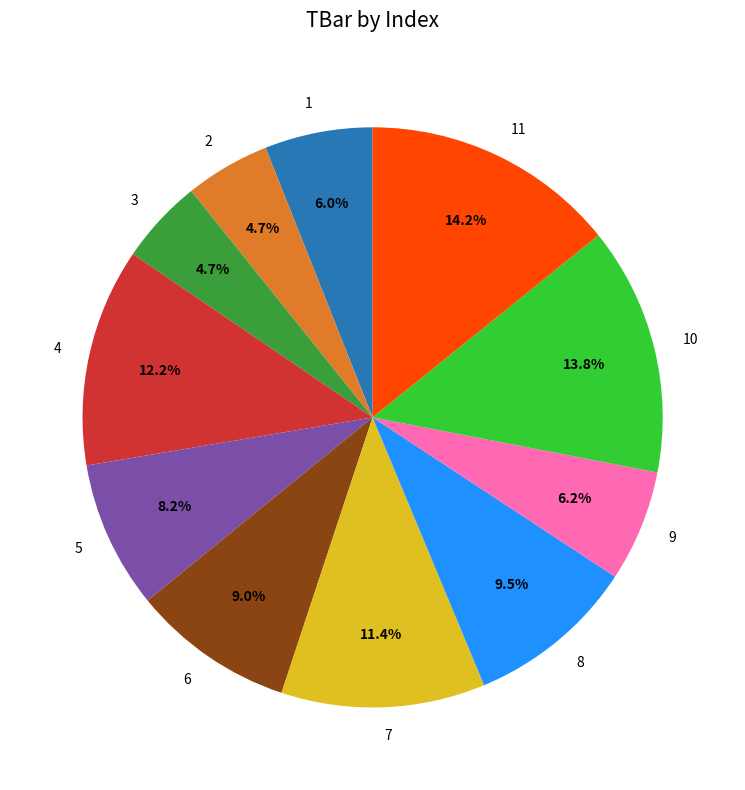

Approximately how many times larger is the value at 8 compared to 3?

2.0